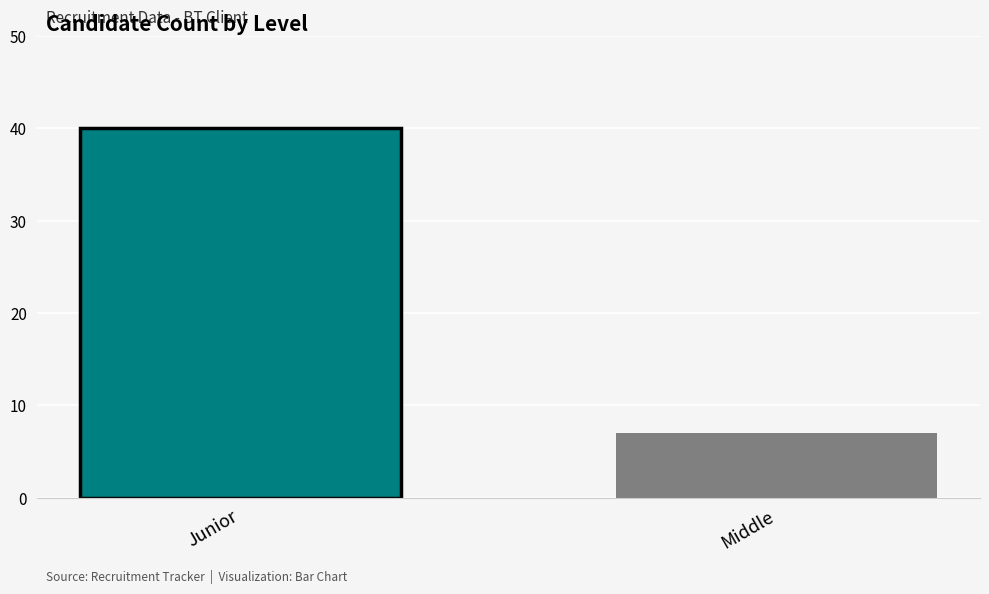

What is the greatest value displayed?

40